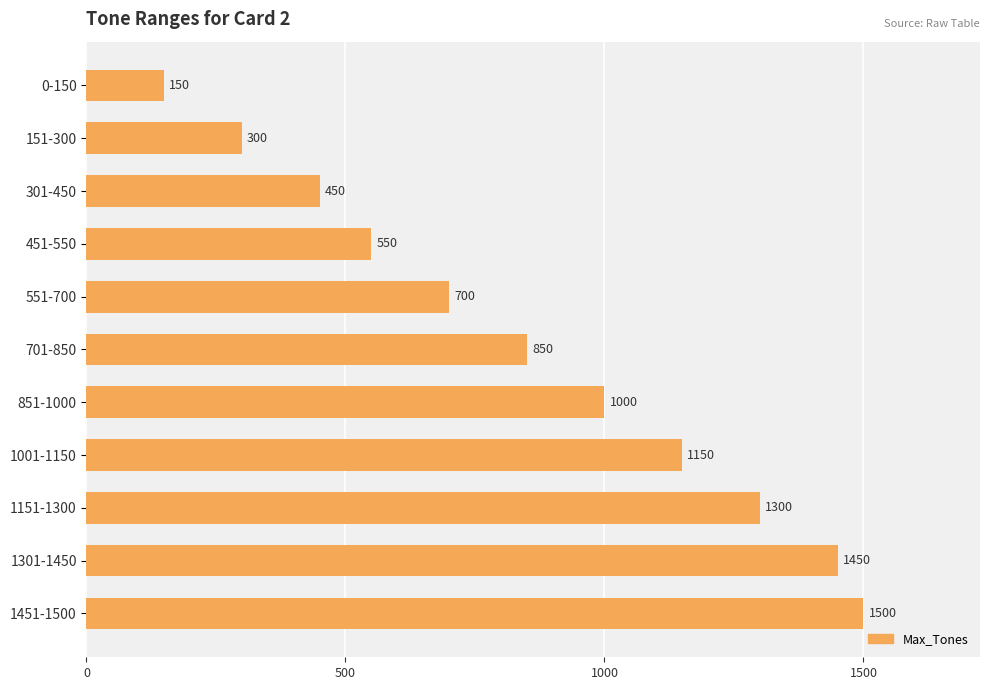

Which label corresponds to the largest value in the chart?

1451-1500